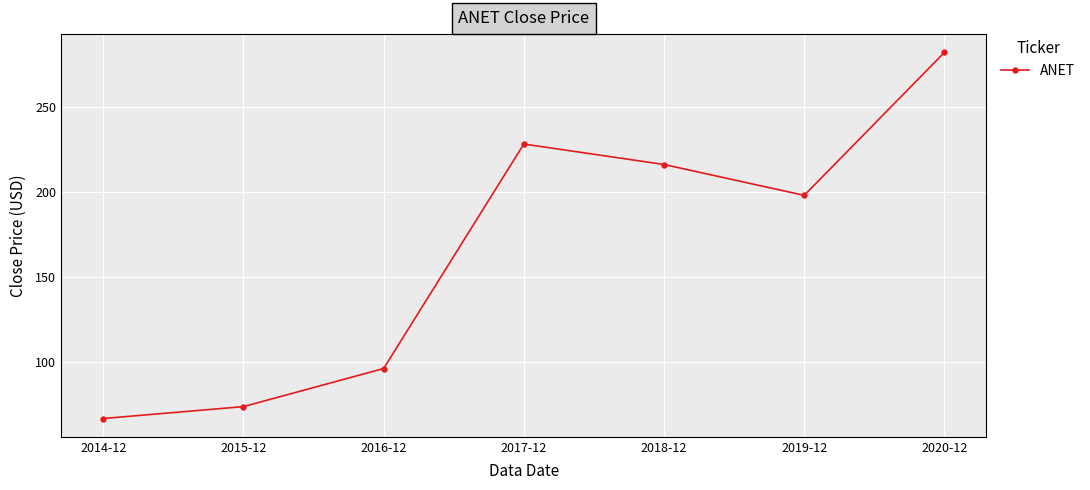

What position from the left is 2015-12?

2